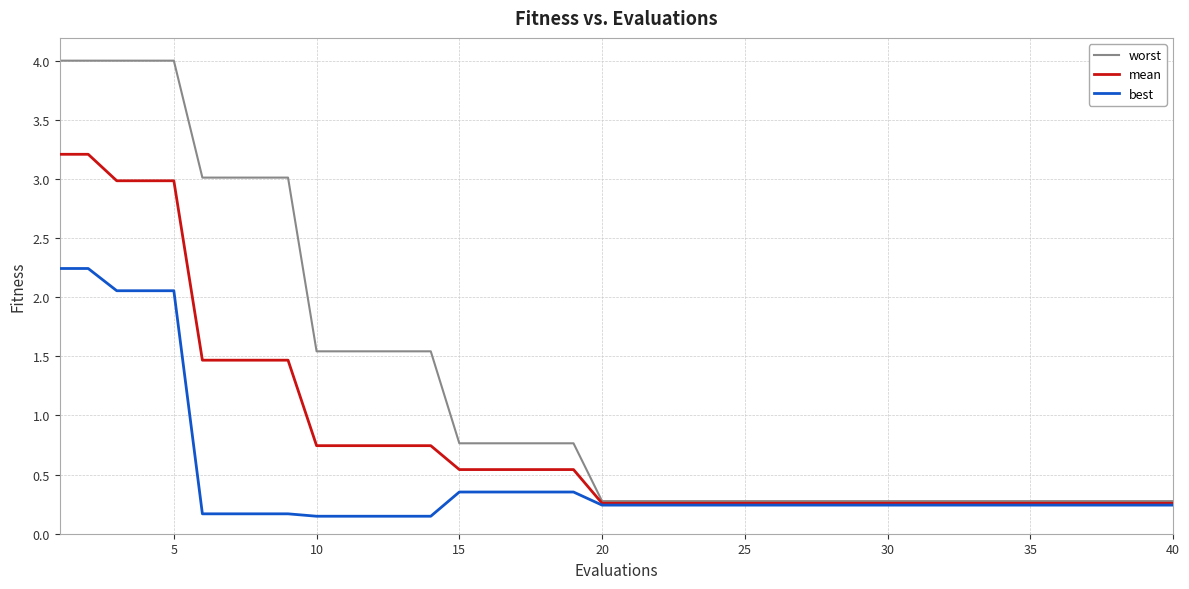

Which series has the largest range (max minus min)?

worst